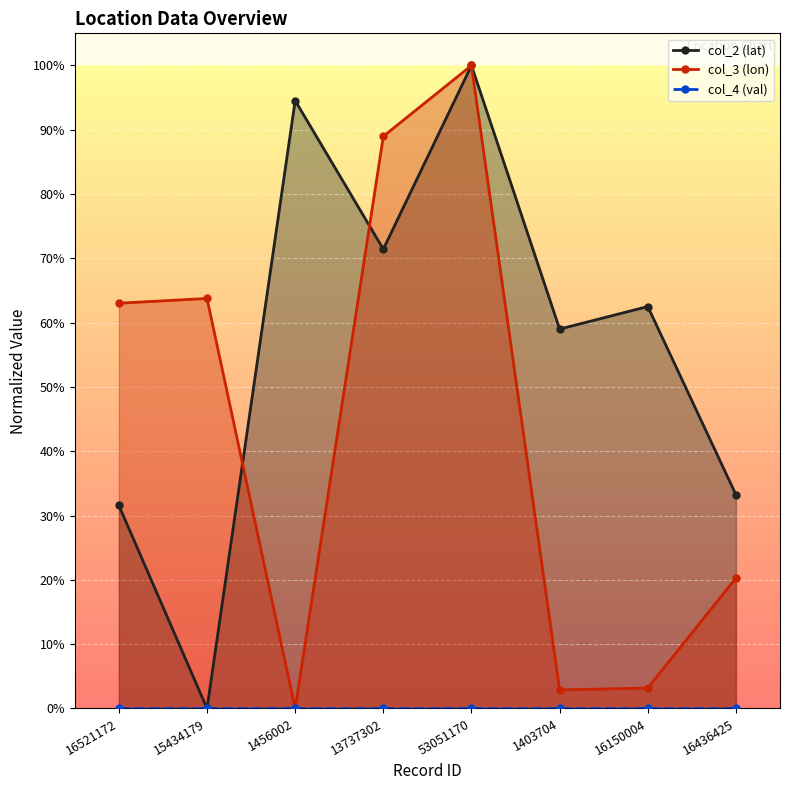

List the series in order of their overall mean, lowest first.

col_4 (val), col_3 (lon), col_2 (lat)